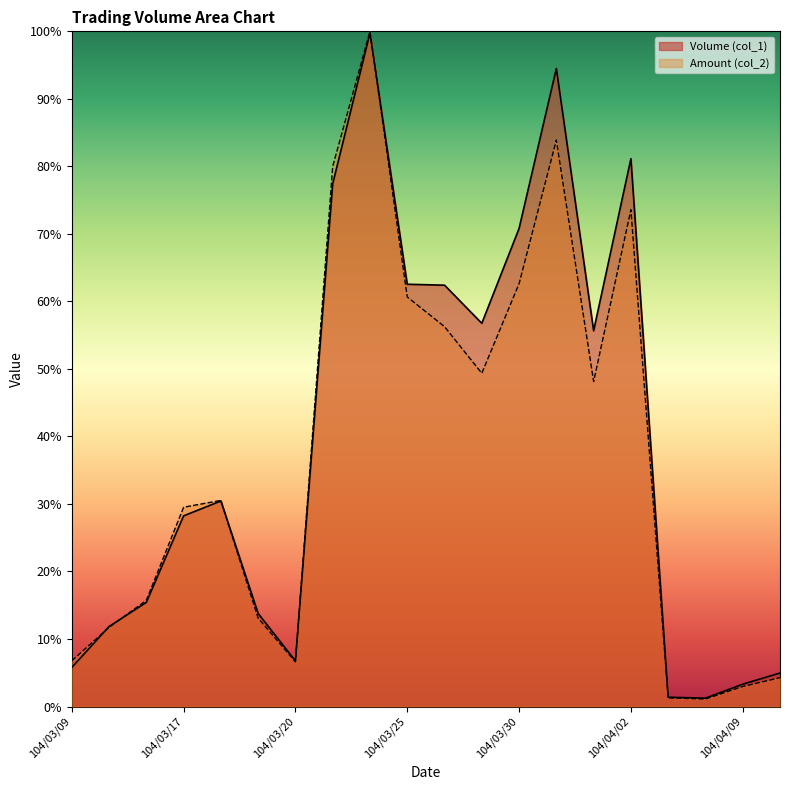

What is the difference between the highest and lowest values at 104/03/18?

0.1